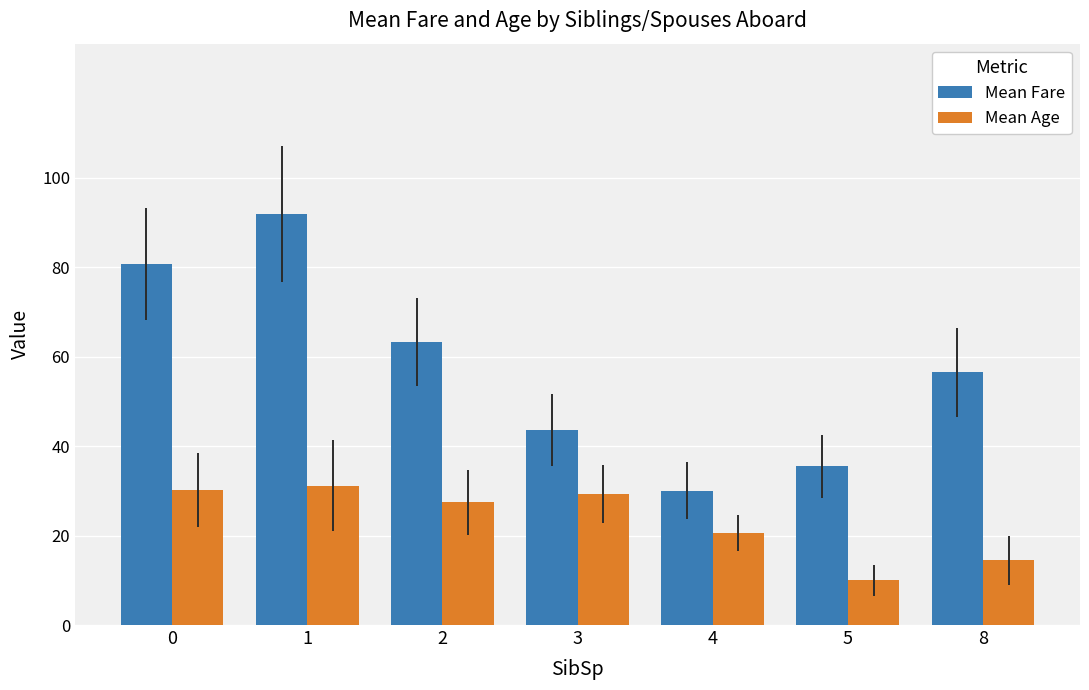

What is the sum of all Mean Age values?

163.2